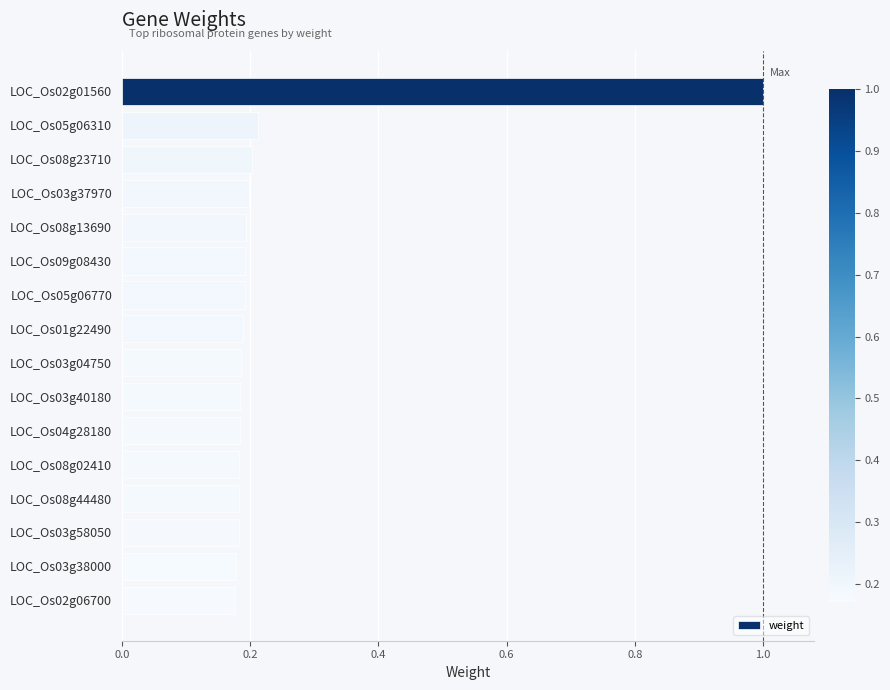

The value at LOC_Os03g38000 is 0.2. True or false?

True